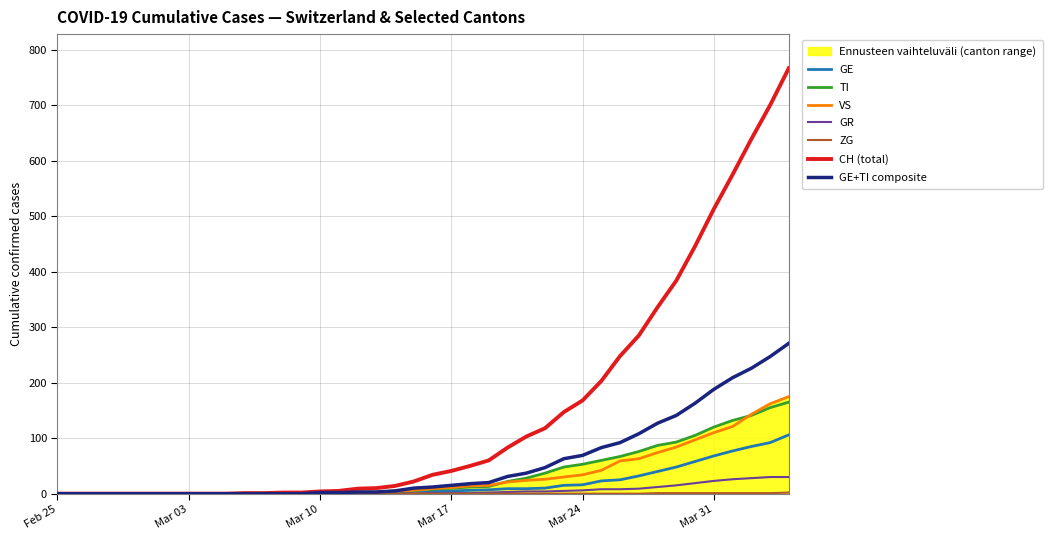

What is the highest value of the GR series?

30